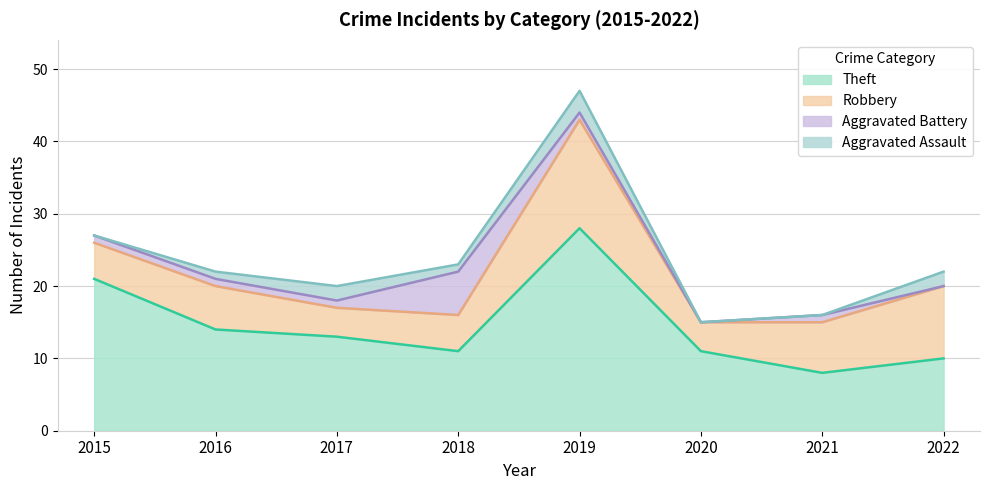

True or false: Aggravated Battery and Theft intersect in this chart.

False